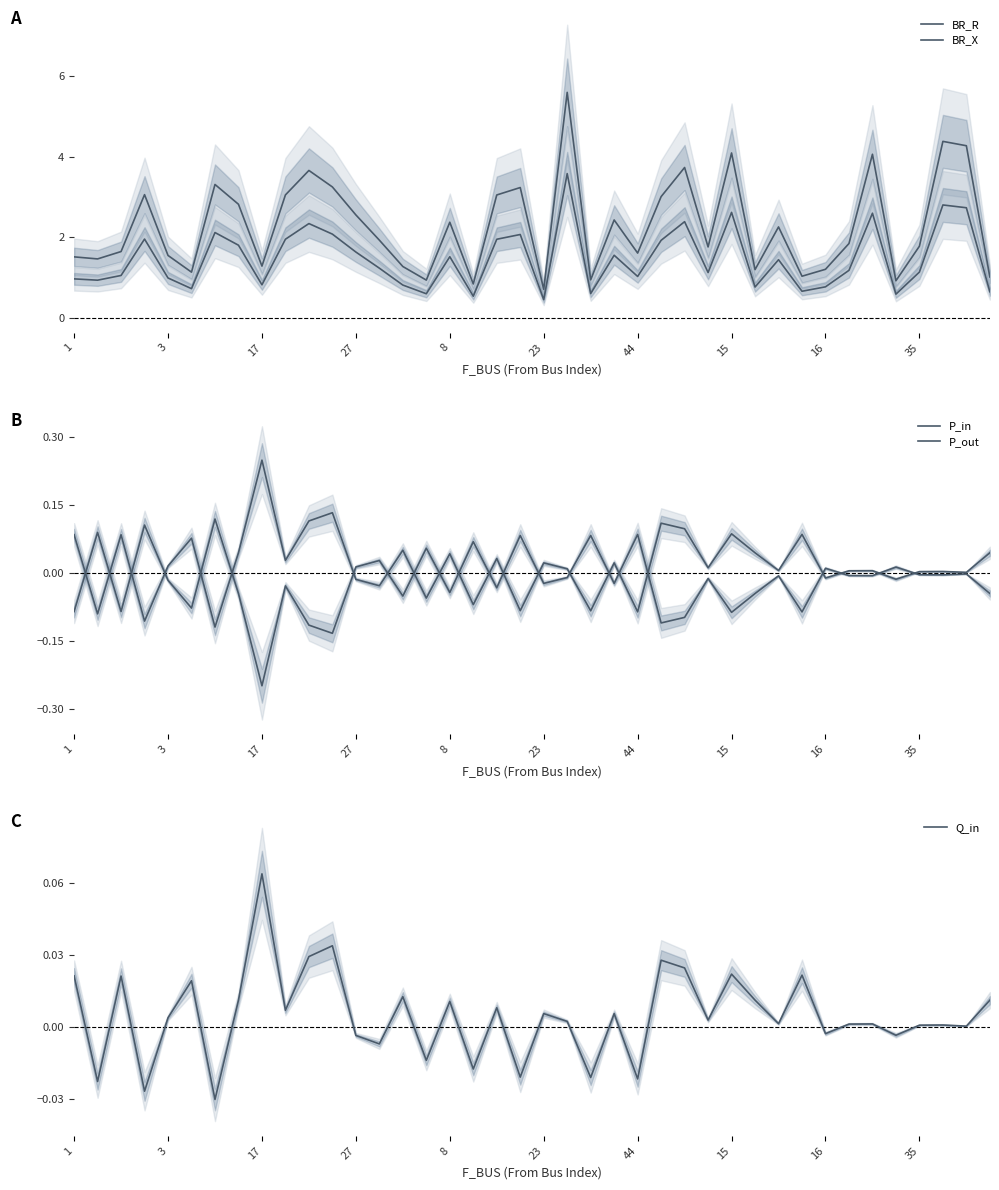

True or false: Q_in and P_out cross at least once.

True